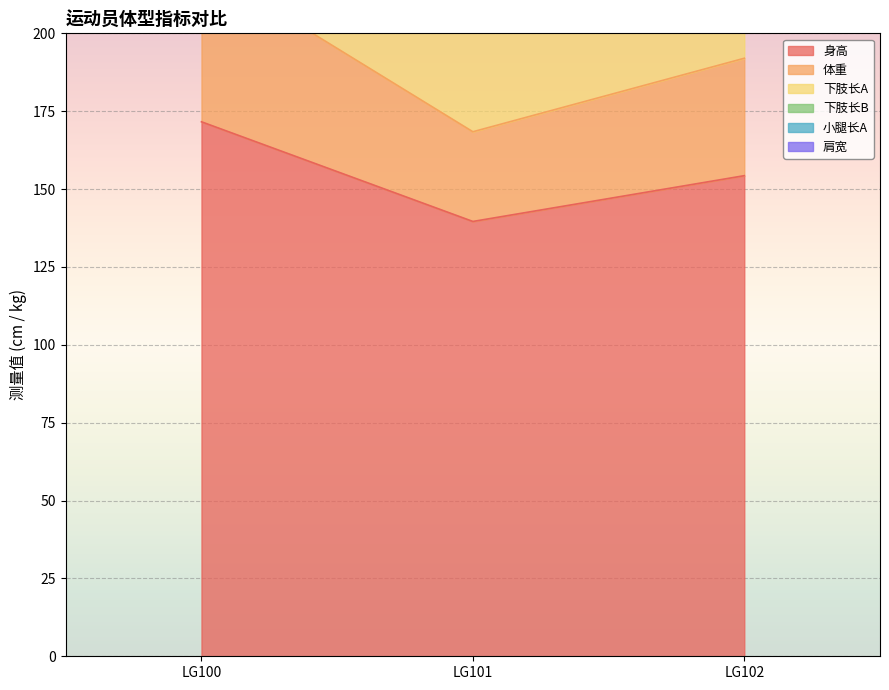

At LG100, list the series in order from largest to smallest.

下肢长A, 小腿长A, 体重, 身高